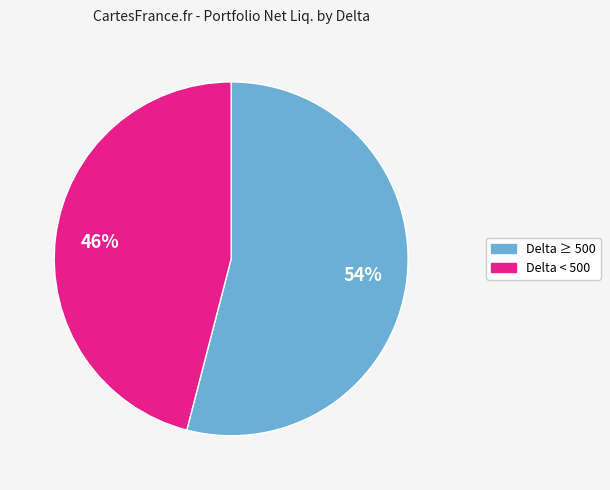

To the nearest percent, what is the difference between the largest and smallest slice percentages?

8%